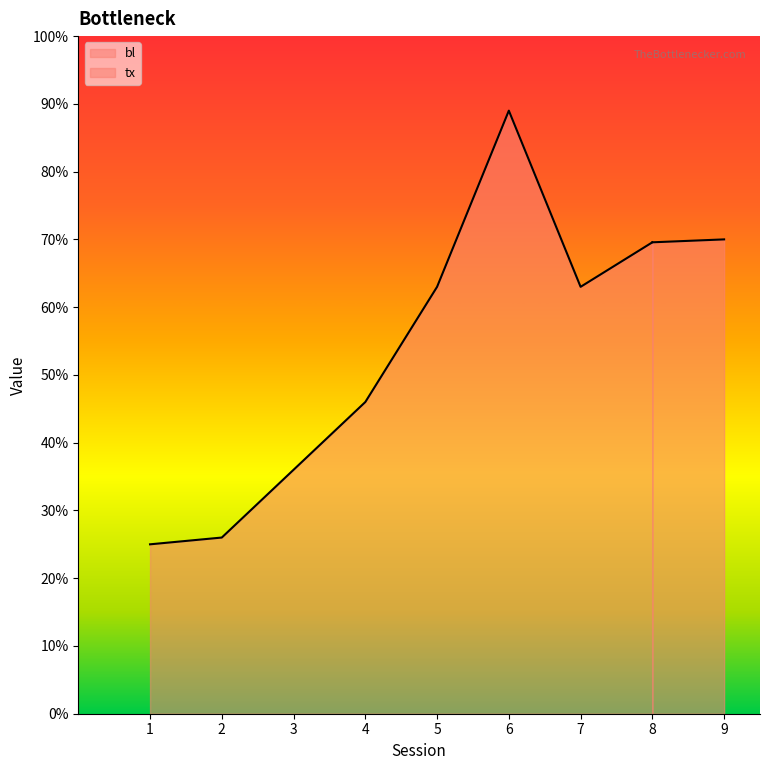

What is the sum of the values at 7 and 8?

132.6